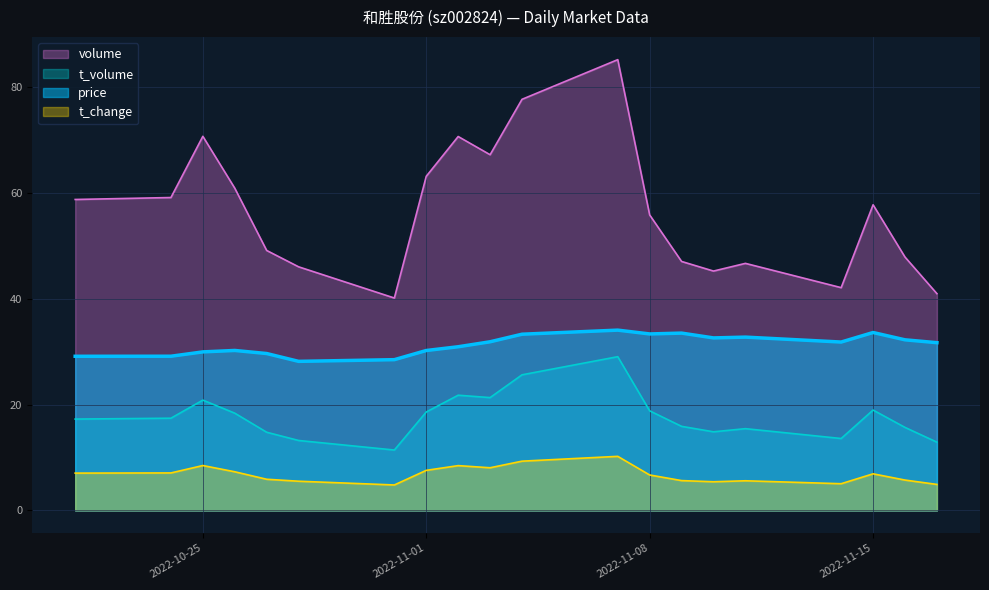

Which category has the lowest value across all series?

2022-10-31